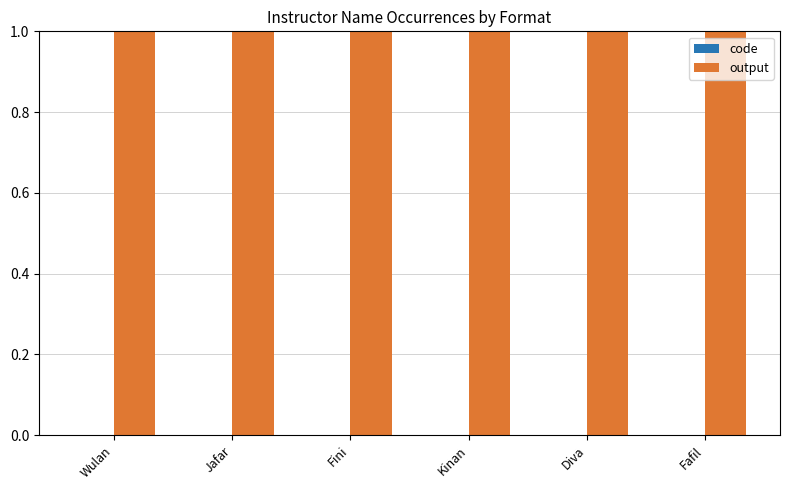

What is the label of the 4th bar from the right?

Fini